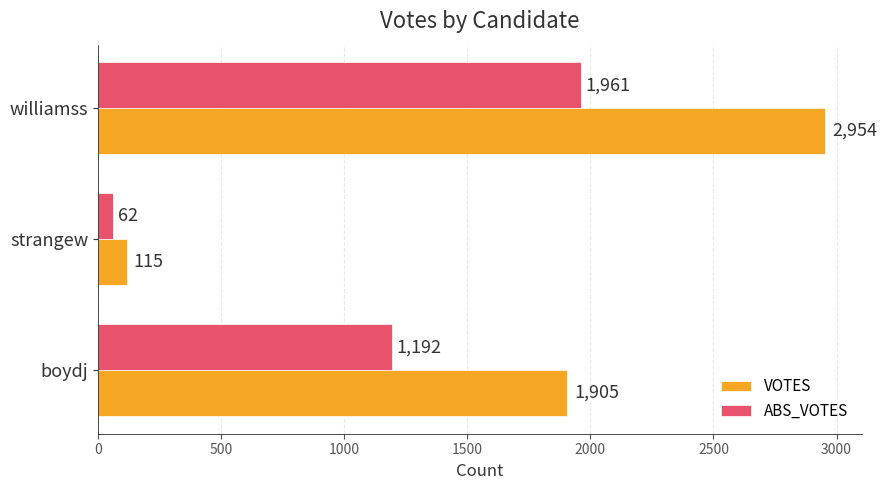

What is the sum of all VOTES values?

4974